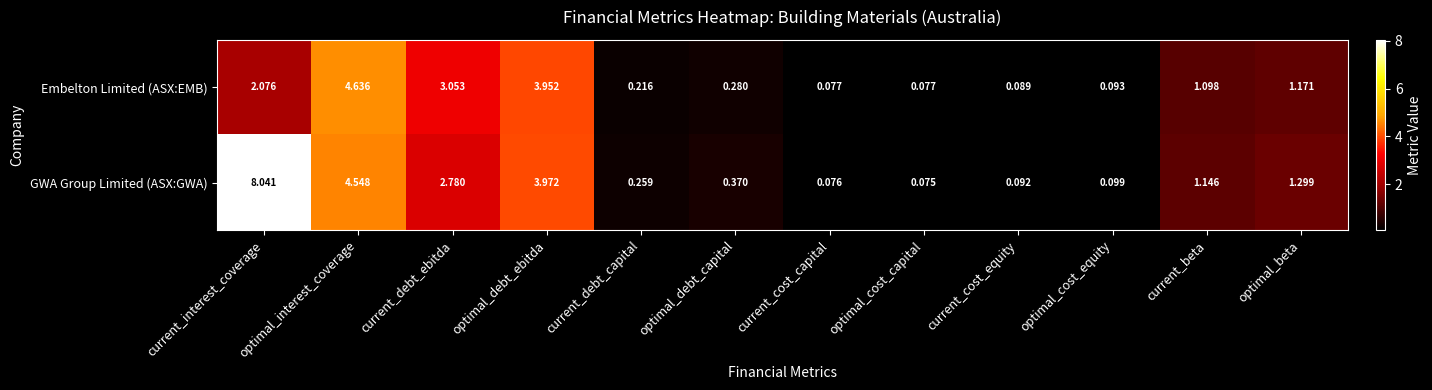

At which label is Embelton Limited (ASX:EMB) closest to 2?

current_interest_coverage